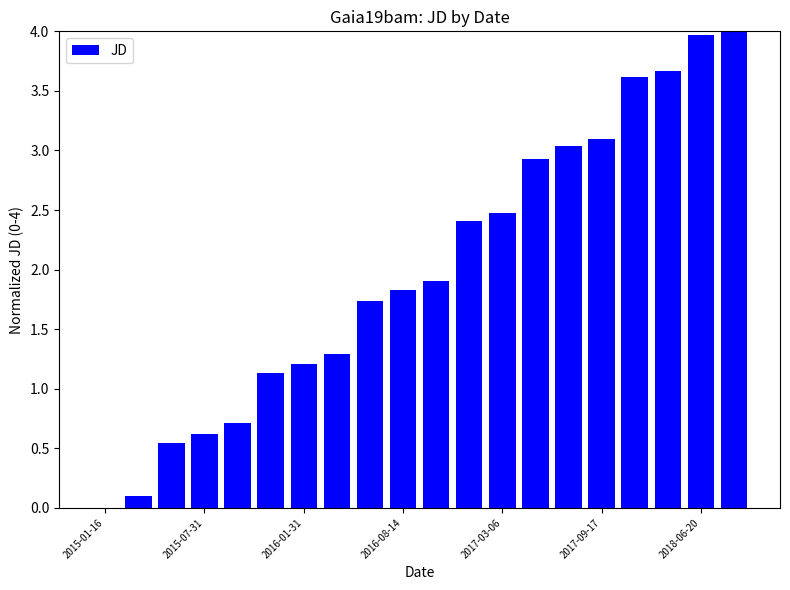

What is the greatest value displayed?

4.0